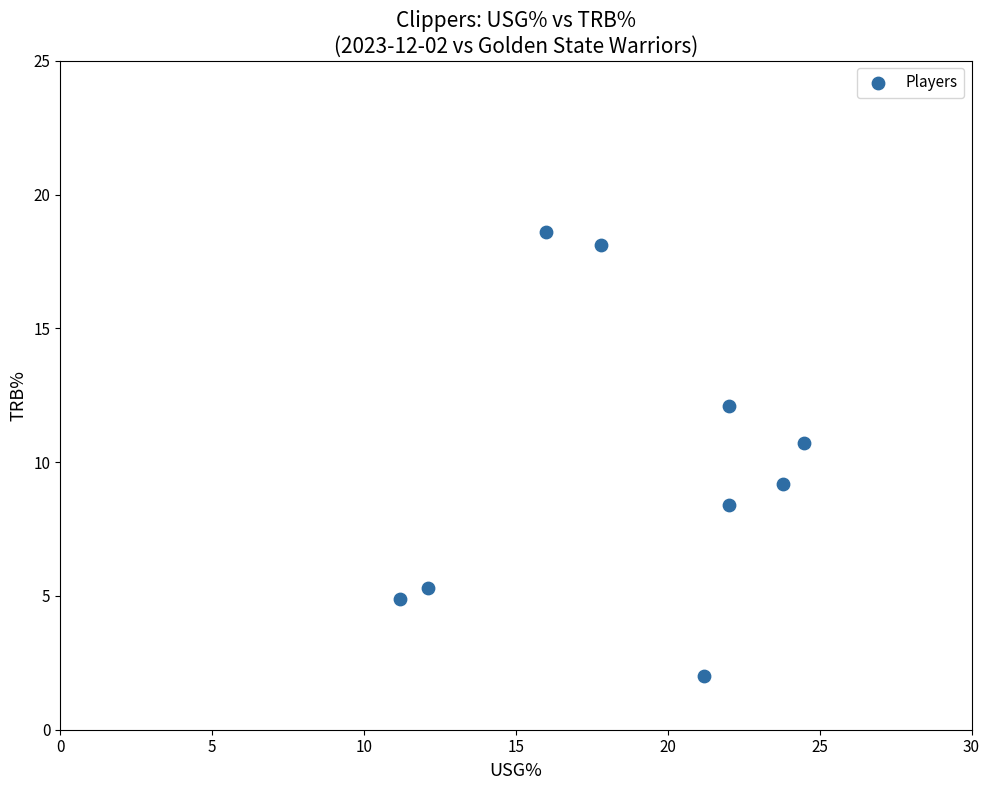

What is the average Y value?

9.9